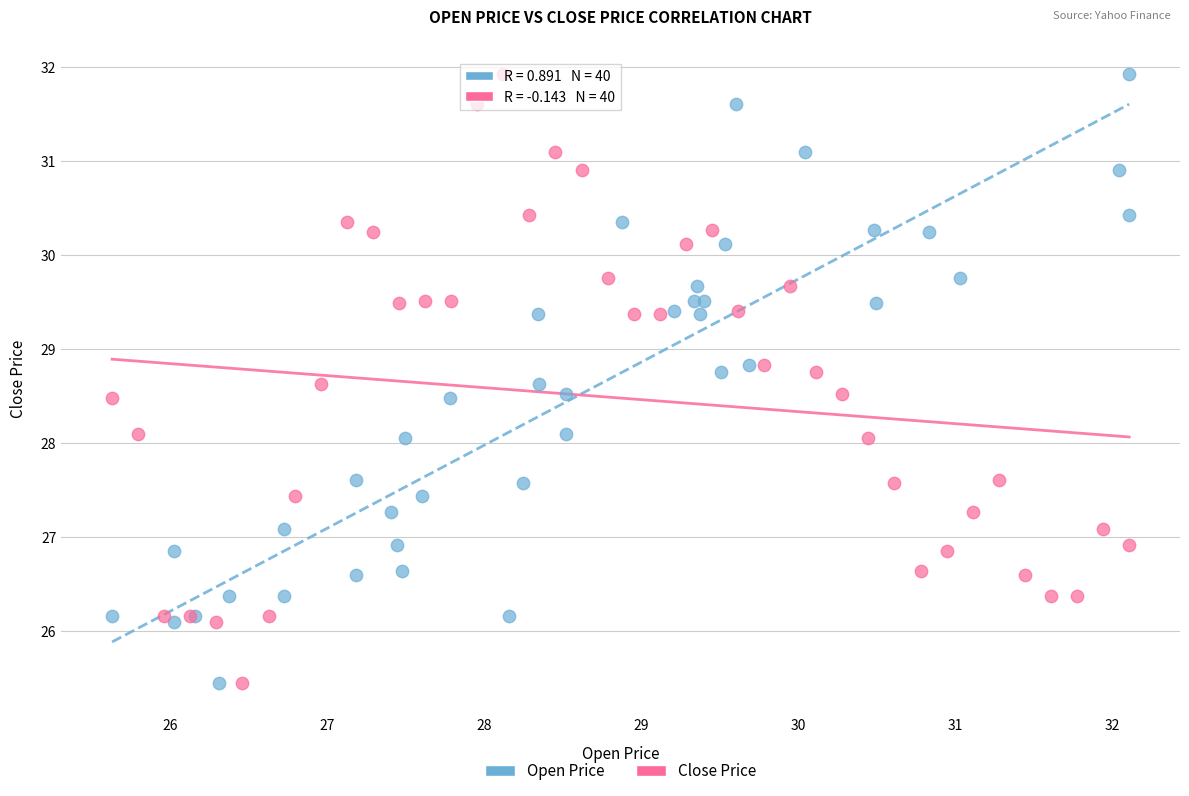

What are all the series names shown in the legend?

Open Price, Close Price